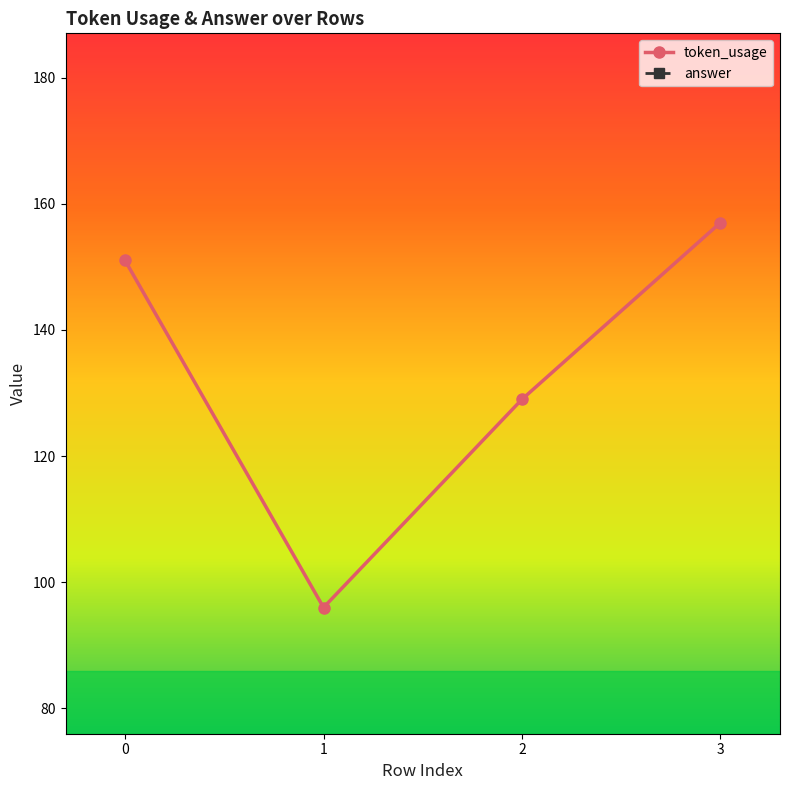

Reading left to right, transcribe all the data shown in this chart.

token_usage: 0=151	1=96	2=129	3=157
answer: 0=2	1=2	2=2	3=2